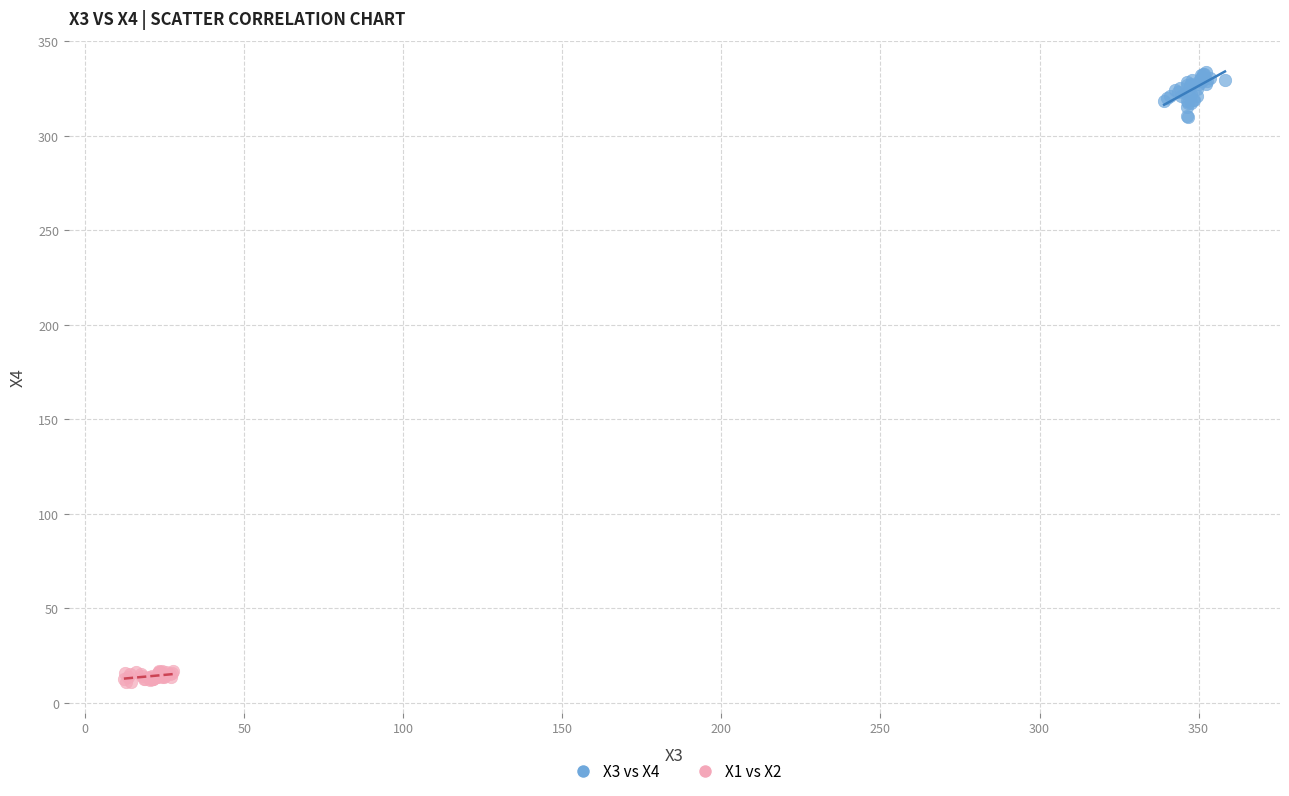

Which series contains the lowest Y value?

X1 vs X2